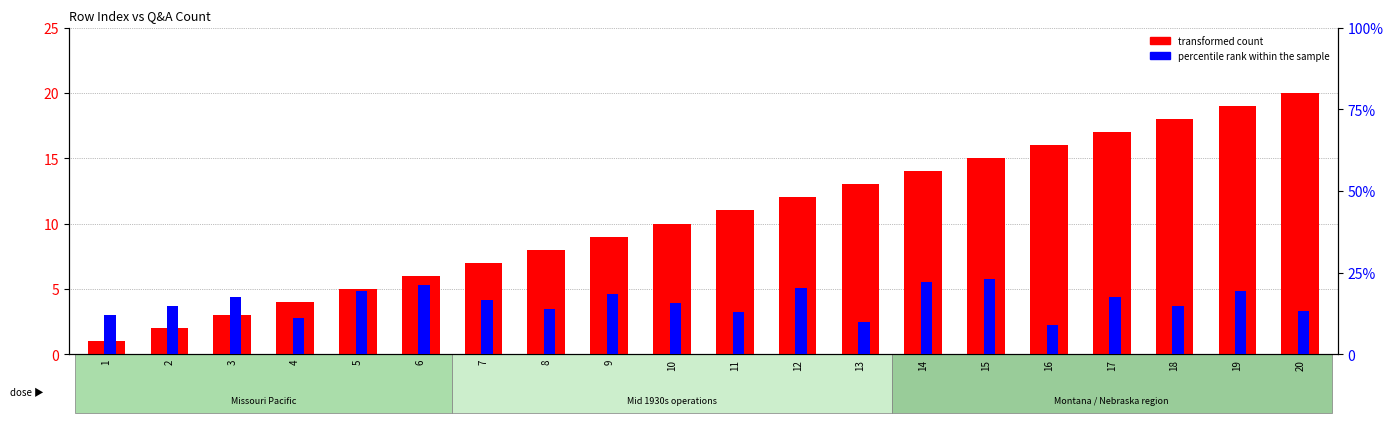

Which series has the widest spread of values?

transformed count